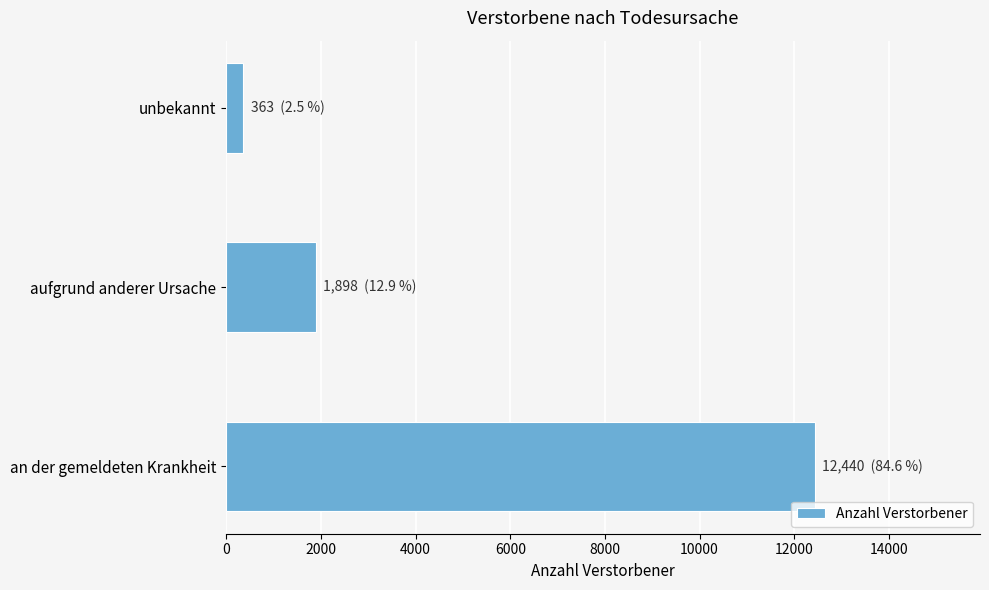

How many data points are less than 1898?

1